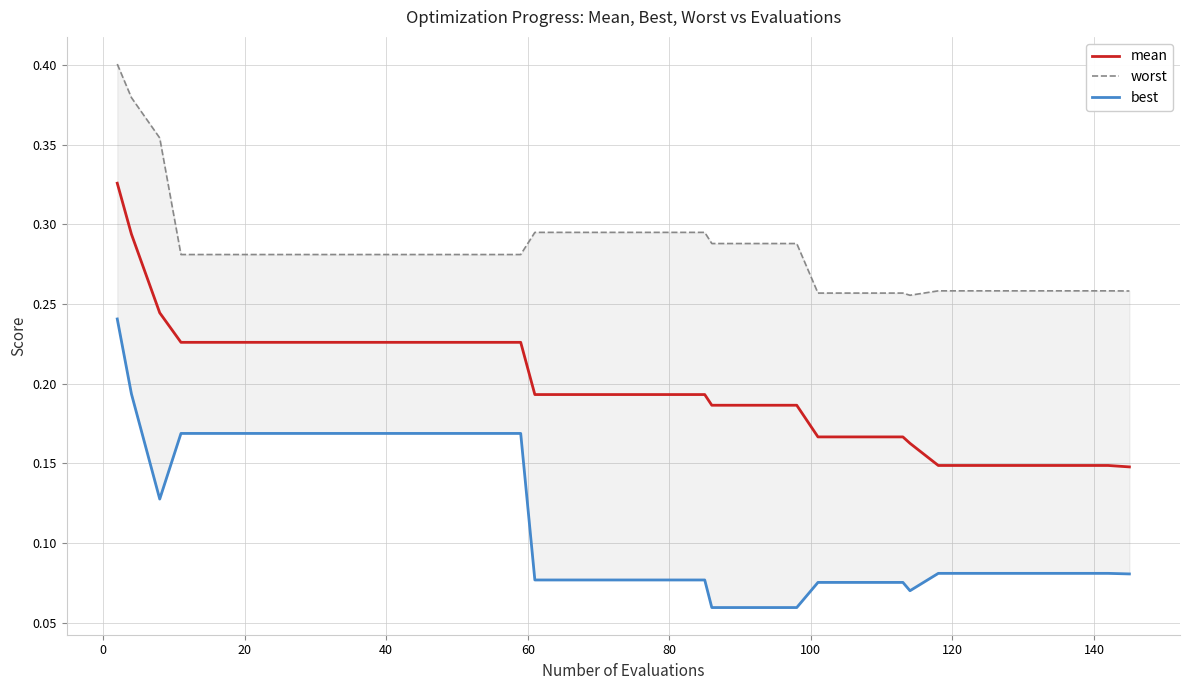

What is the maximum value shown in the chart?

0.4